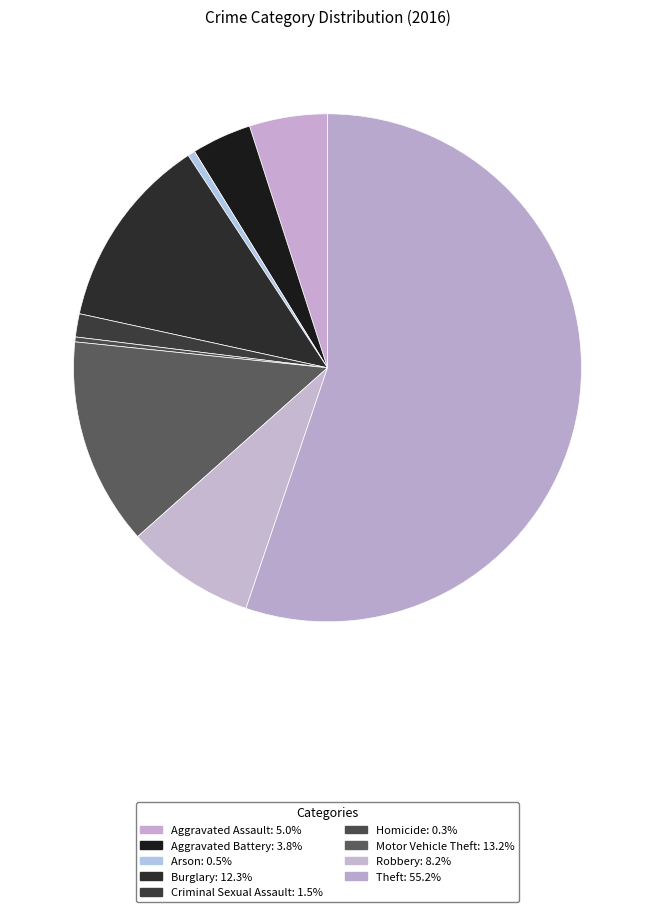

Does Theft represent more than half of the total?

Yes